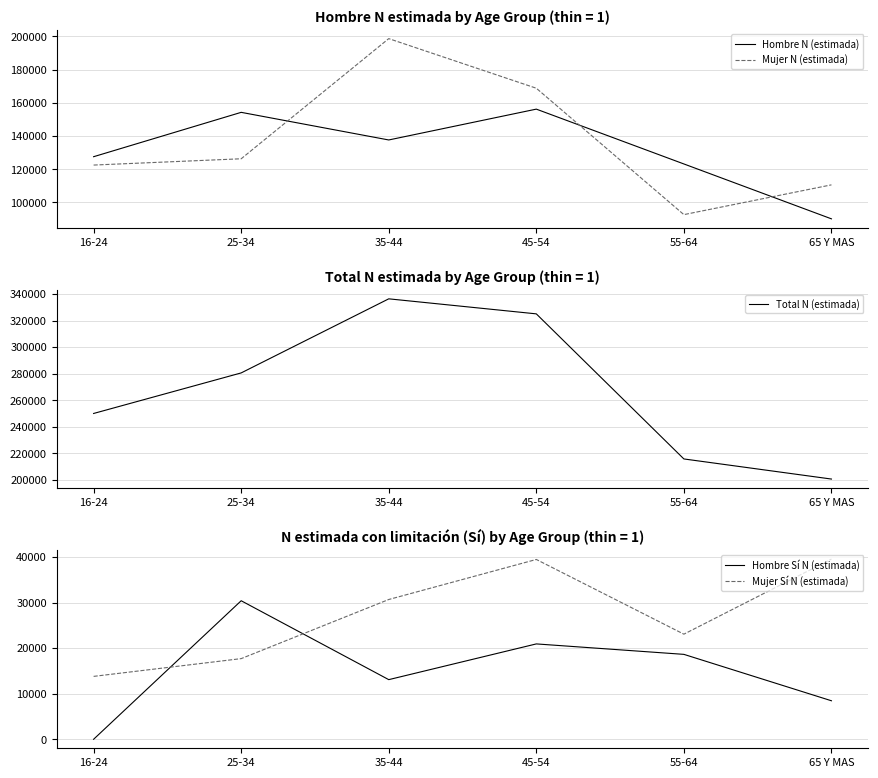

Rank the series by their maximum value, from highest to lowest.

Total N (estimada), Mujer N (estimada), Hombre N (estimada), Mujer Sí N (estimada), Hombre Sí N (estimada)